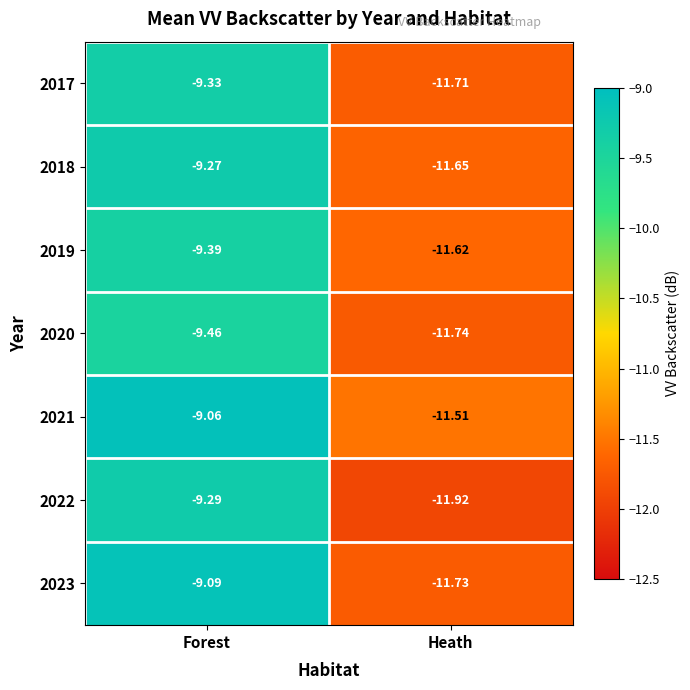

Where is 2022 nearest to the value -10?

Forest